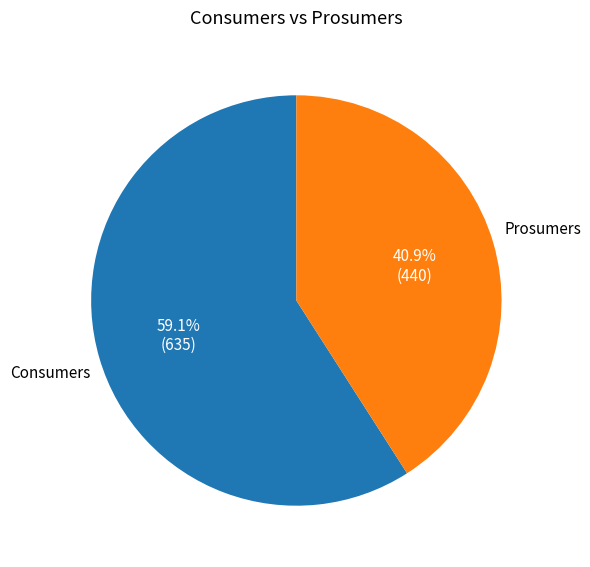

Count the number of slices in the pie.

2